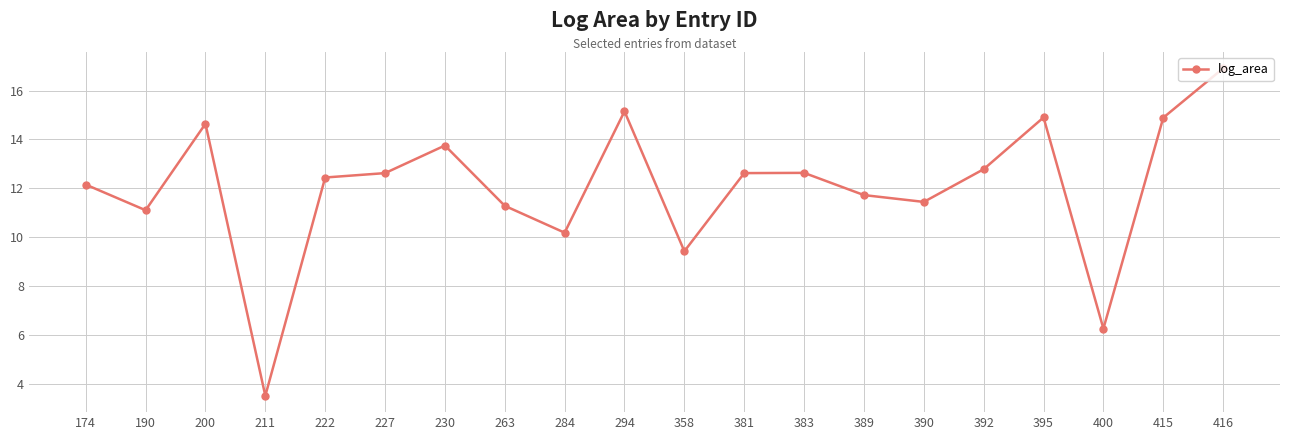

What is the value of the 17th point from the left?

14.9